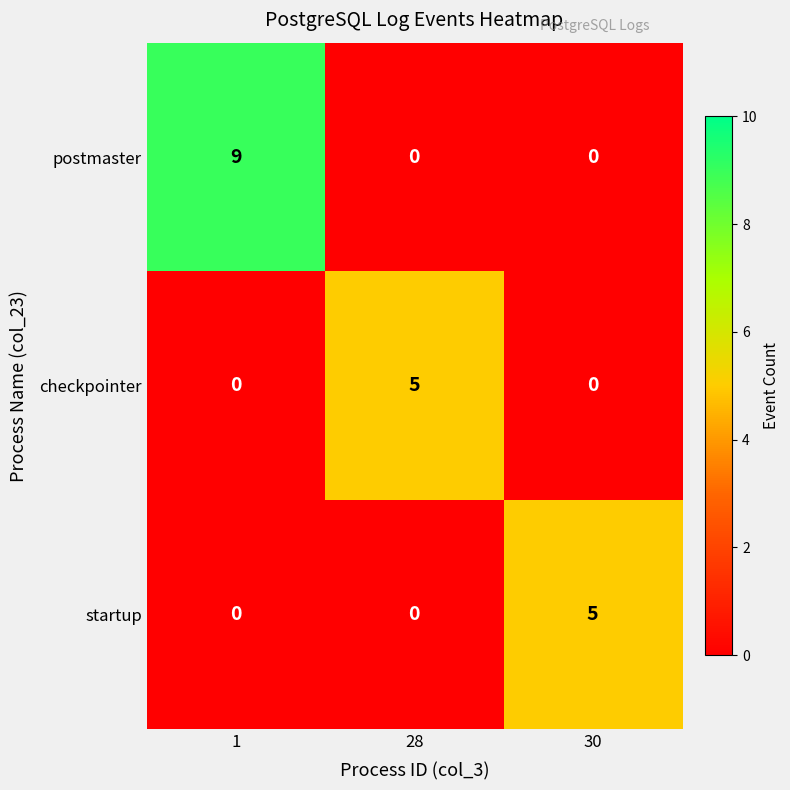

True or false: postmaster has a value of 0 at 28.

True